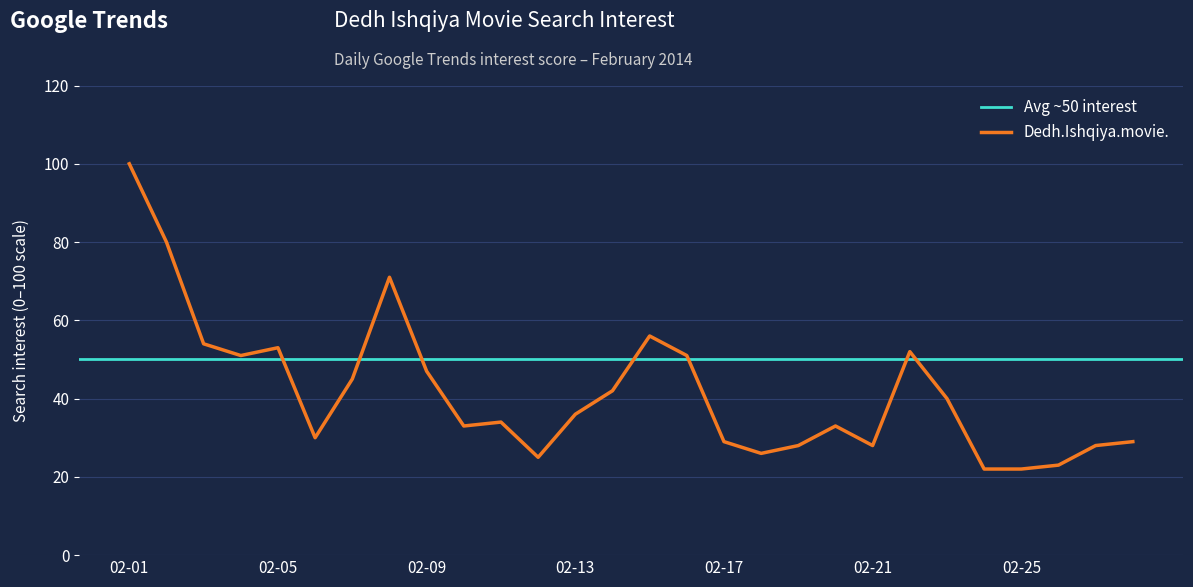

List the labels in order of value, largest first.

2014-02-01, 2014-02-02, 2014-02-08, 2014-02-15, 2014-02-03, 2014-02-05, 2014-02-22, 2014-02-04, 2014-02-16, 2014-02-09, 2014-02-07, 2014-02-14, 2014-02-23, 2014-02-13, 2014-02-11, 2014-02-10, 2014-02-20, 2014-02-06, 2014-02-17, 2014-02-28, 2014-02-19, 2014-02-21, 2014-02-27, 2014-02-18, 2014-02-12, 2014-02-26, 2014-02-24, 2014-02-25